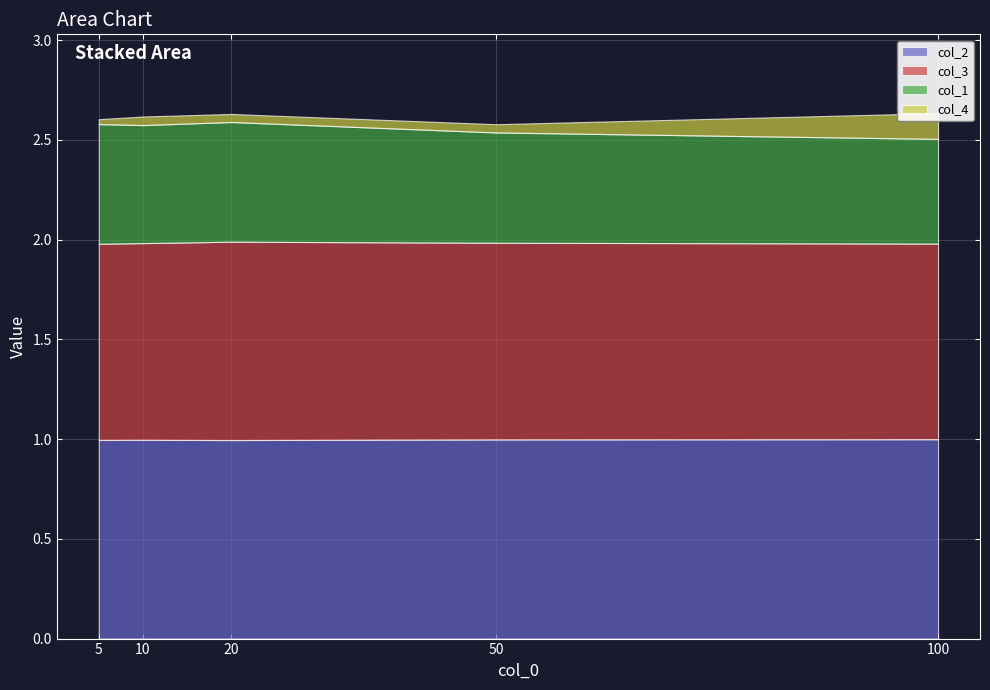

Reading left to right, list all the values displayed in this chart.

col_2: 5=1.0	10=1.0	20=1.0	50=1.0	100=1.0
col_3: 5=1.0	10=1.0	20=1.0	50=1.0	100=1.0
col_1: 5=0.6	10=0.6	20=0.6	50=0.6	100=0.5
col_4: 5=0.0	10=0.0	20=0.0	50=0.0	100=0.1